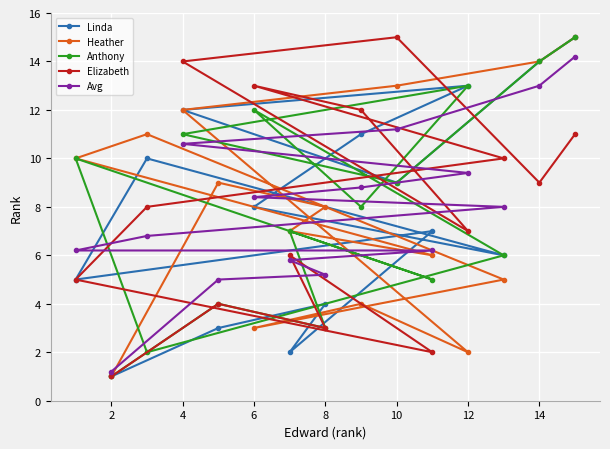

Is the value of Elizabeth at 12 greater than the value of Linda at 14?

No